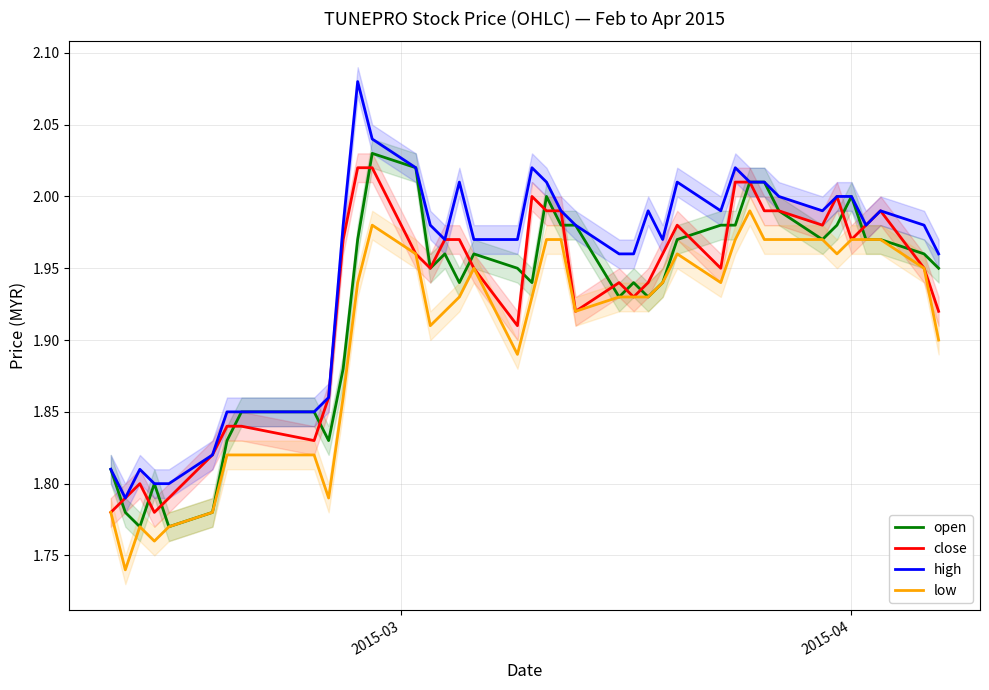

Which series has the largest range (max minus min)?

high